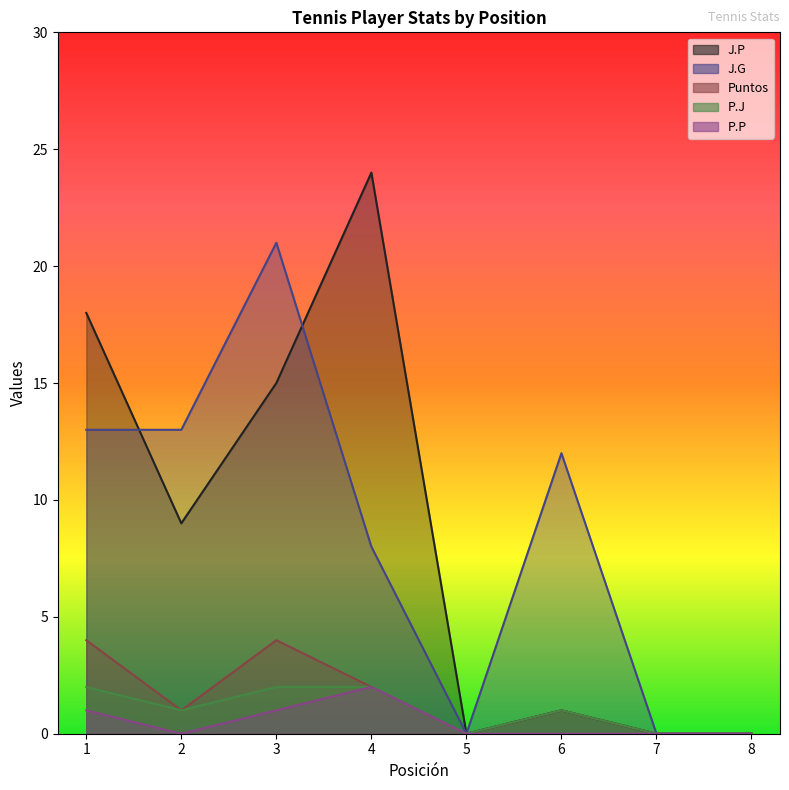

How many data points in J.G are above 12?

3